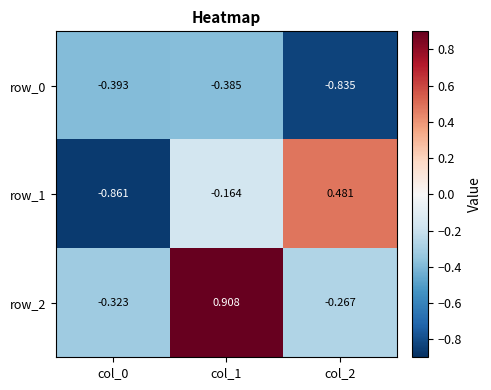

What is the total value across all series at col_1?

0.4